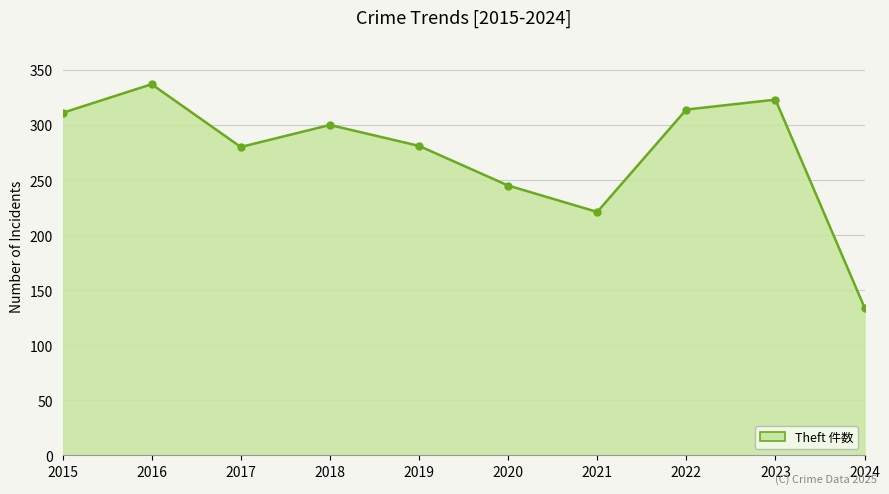

Approximately how many times larger is the value at 2019 compared to 2020?

1.1